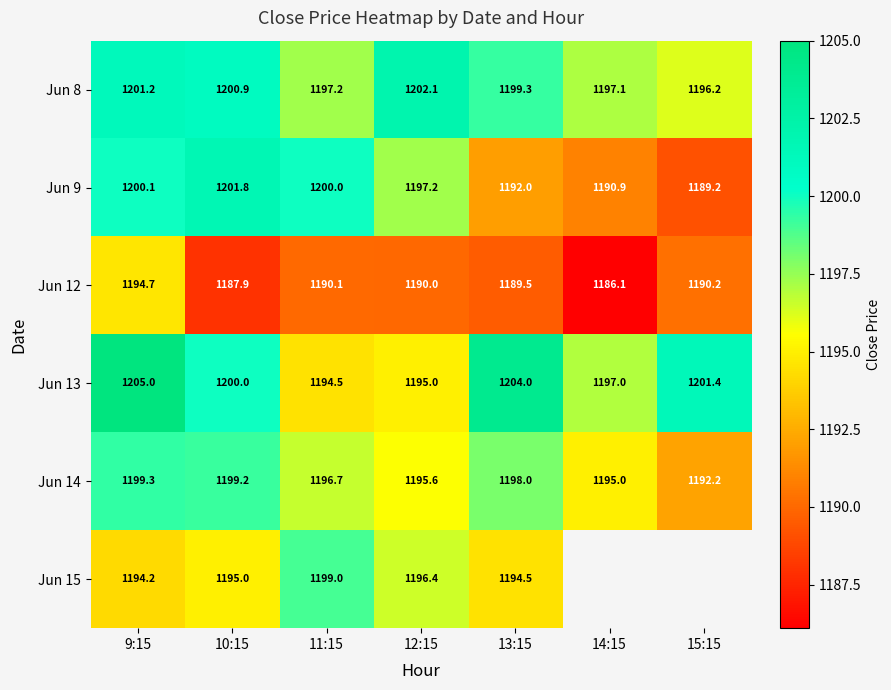

How many values in the Jun 9 series exceed 1197?

4